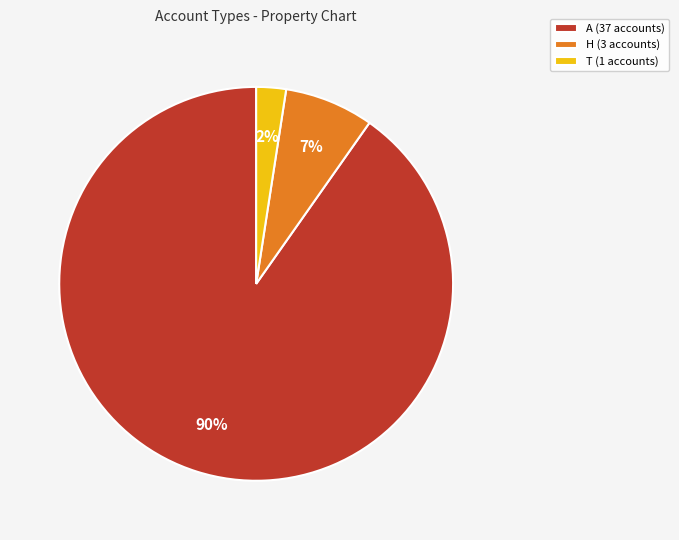

Which slice is the smallest?

T (1 accounts)